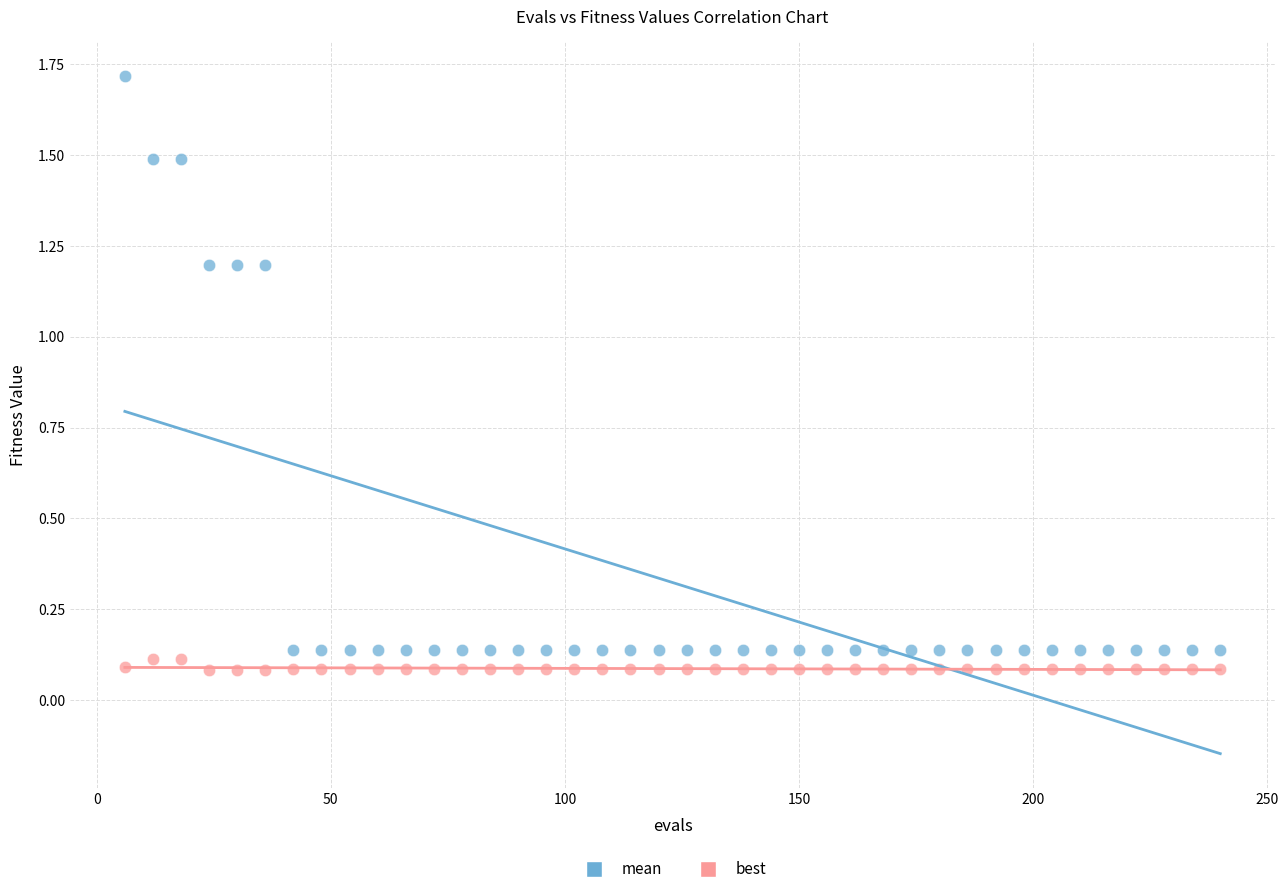

Across all data points, what is the range of X values (max minus min)?

234.0